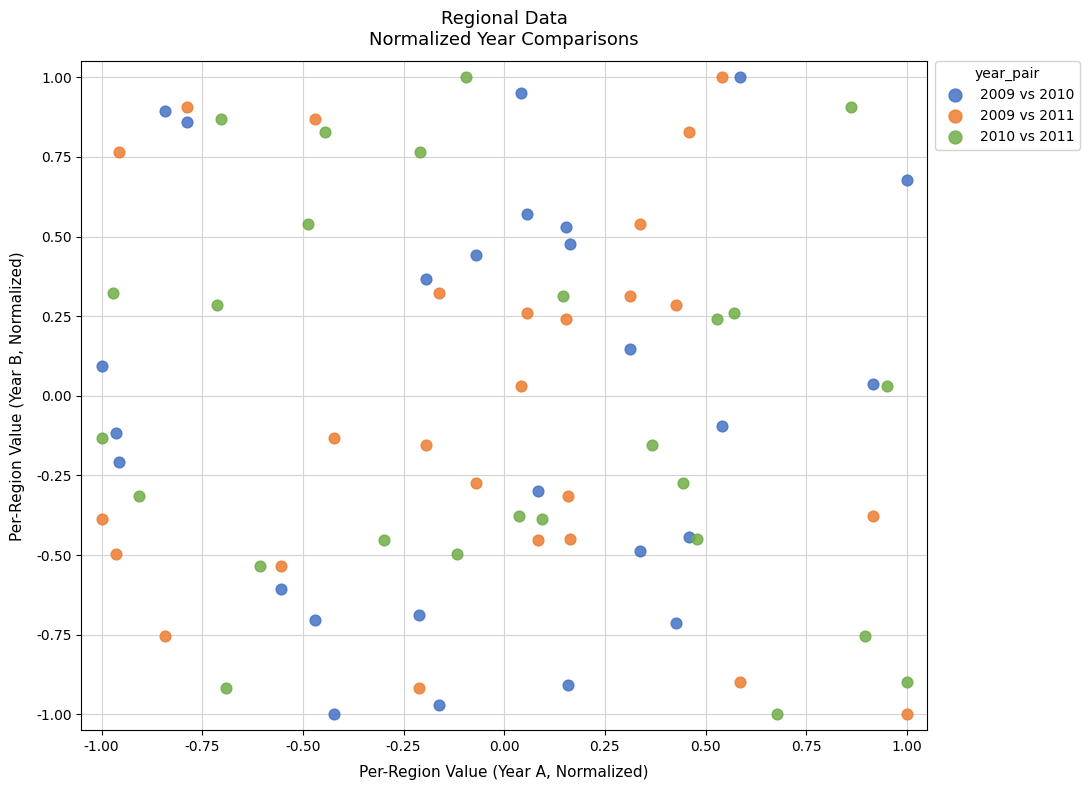

What are all the series names shown in the legend?

2009 vs 2010, 2009 vs 2011, 2010 vs 2011